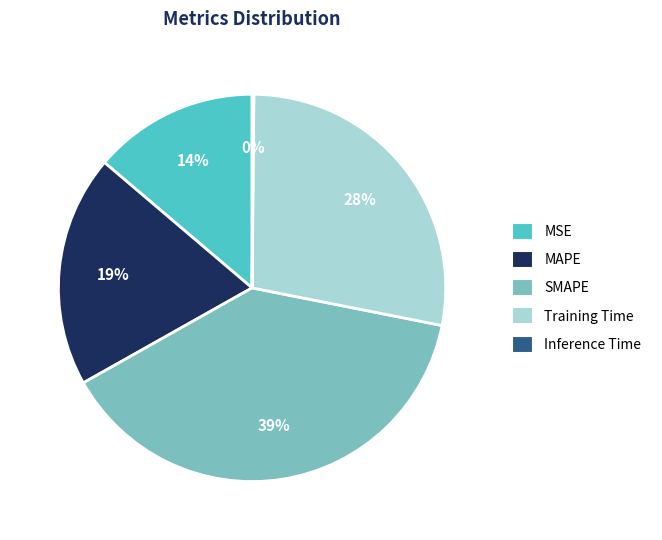

To the nearest percent, what is the average slice percentage?

20%